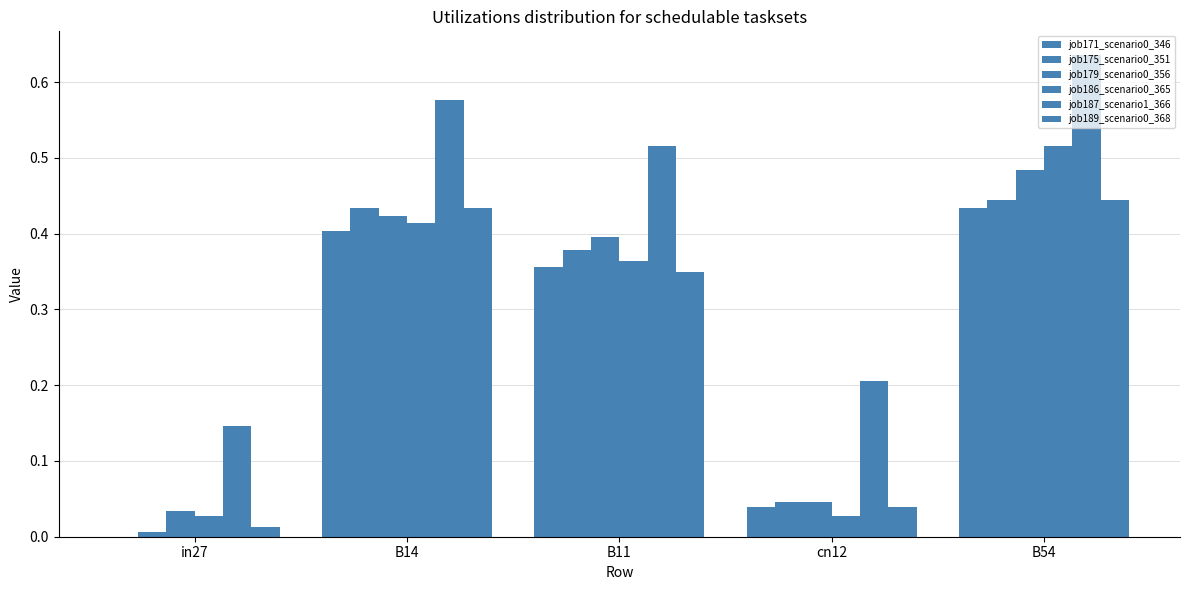

Reading right to left, extract all data points from this chart.

job171_scenario0_346: B54=0.4	cn12=0.0	B11=0.4	B14=0.4	in27=0.0
job175_scenario0_351: B54=0.4	cn12=0.0	B11=0.4	B14=0.4	in27=0.0
job179_scenario0_356: B54=0.5	cn12=0.0	B11=0.4	B14=0.4	in27=0.0
job186_scenario0_365: B54=0.5	cn12=0.0	B11=0.4	B14=0.4	in27=0.0
job187_scenario1_366: B54=0.6	cn12=0.2	B11=0.5	B14=0.6	in27=0.1
job189_scenario0_368: B54=0.4	cn12=0.0	B11=0.3	B14=0.4	in27=0.0